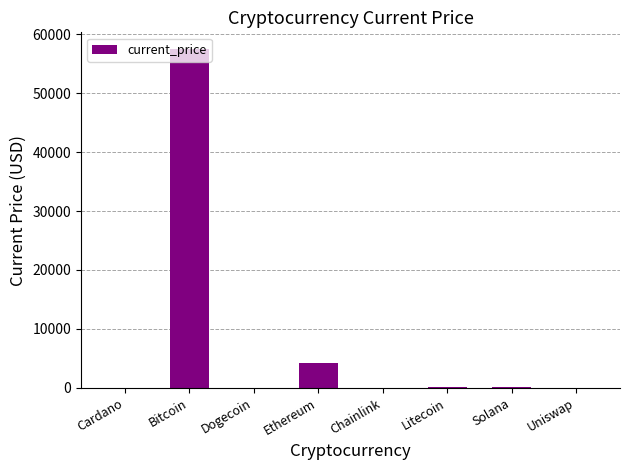

How many categories are shown in the chart?

8